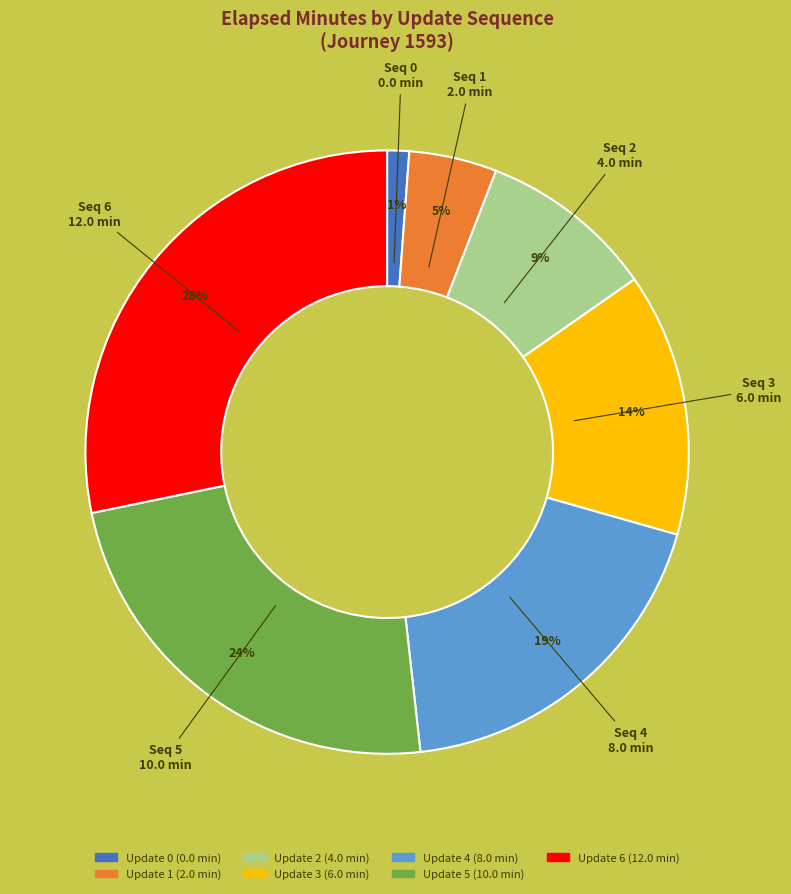

How many segments does this pie chart have?

7